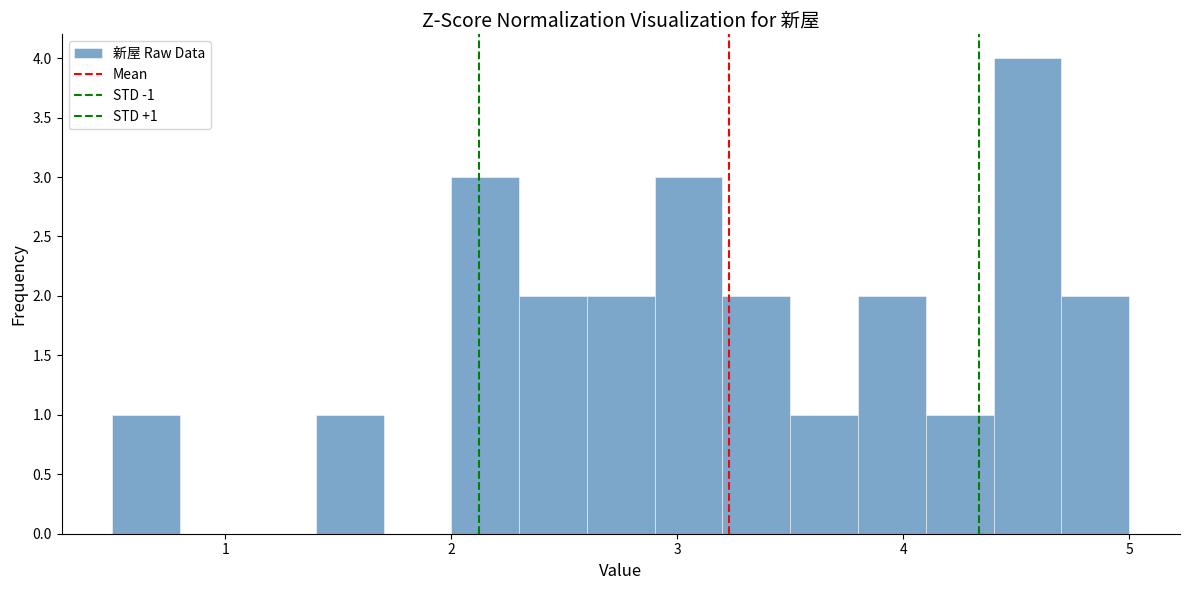

Around what value on the x-axis is the tallest bar? Give the approximate position of its centre, as read against the axis.

4.6